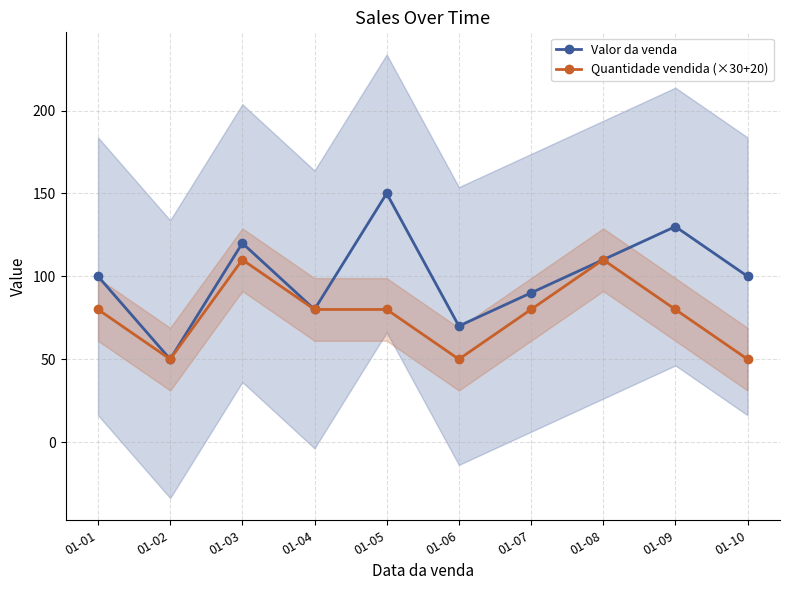

The Quantidade vendida (×30+20) series shows 114 at 01-05. True or false?

False